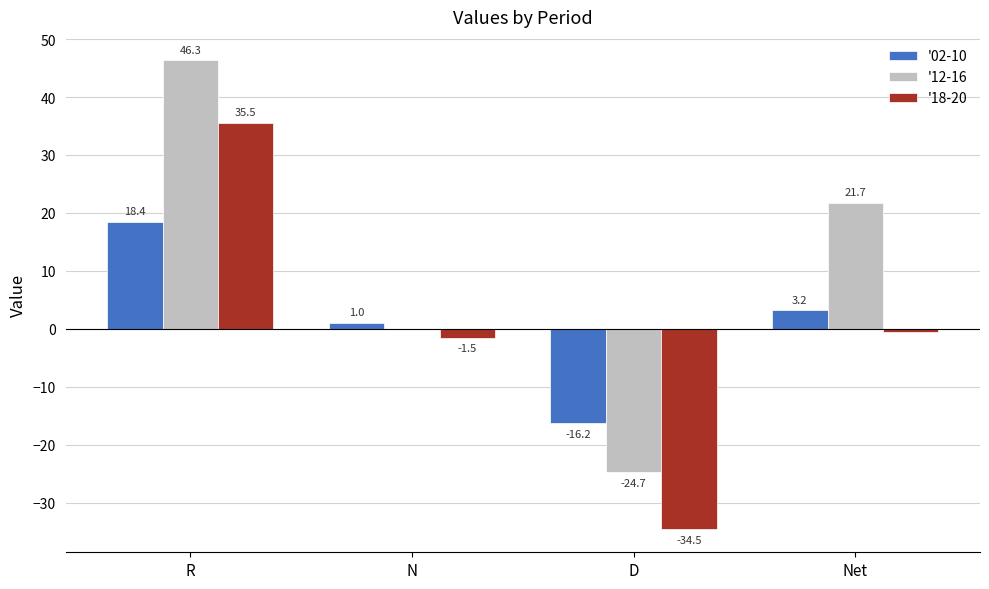

What is the highest value of the '18-20 series?

35.5